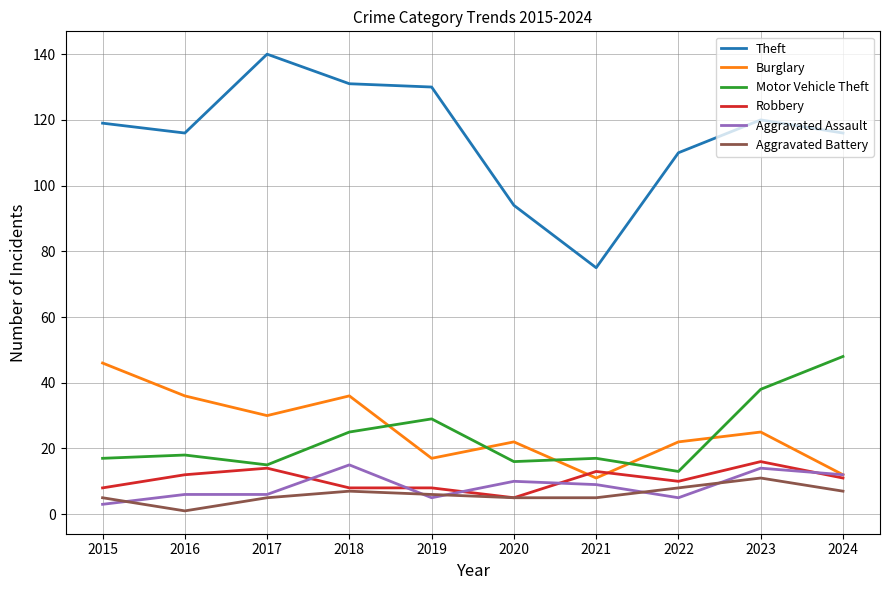

The Robbery series shows 2 at 2015. True or false?

False